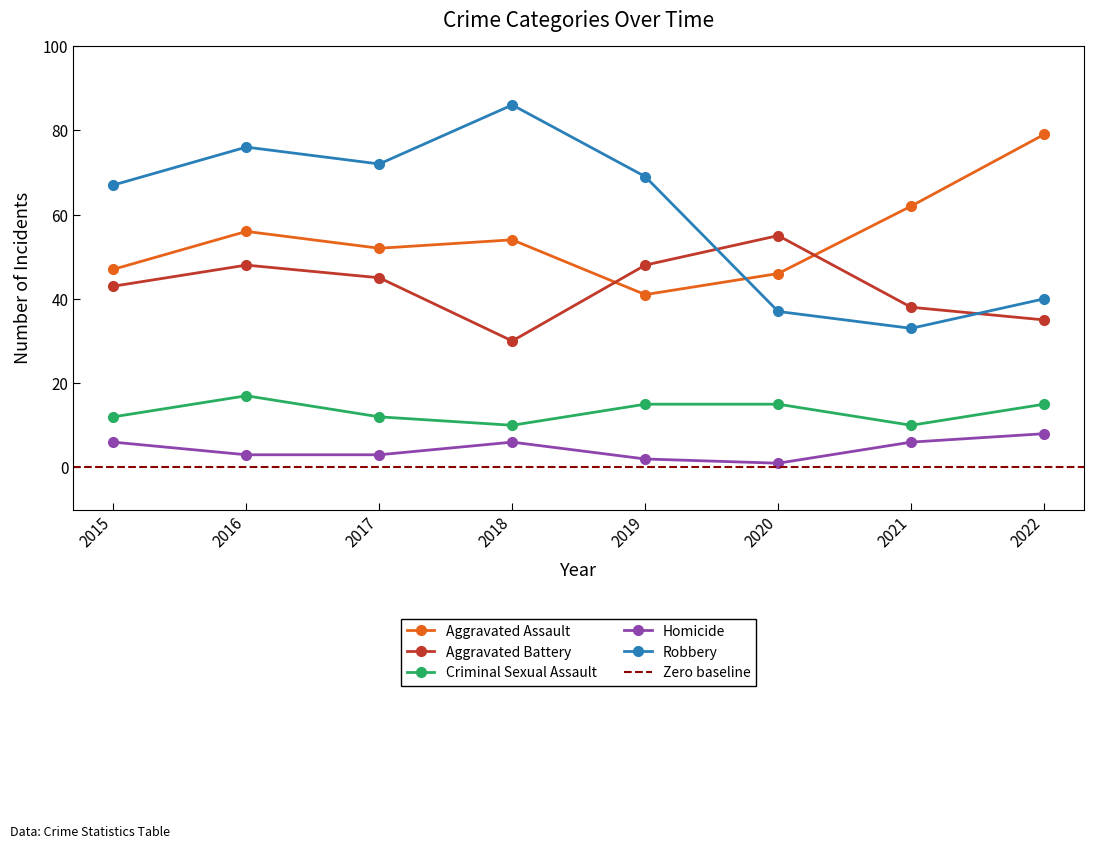

What is the total value across all series at 2019?

175